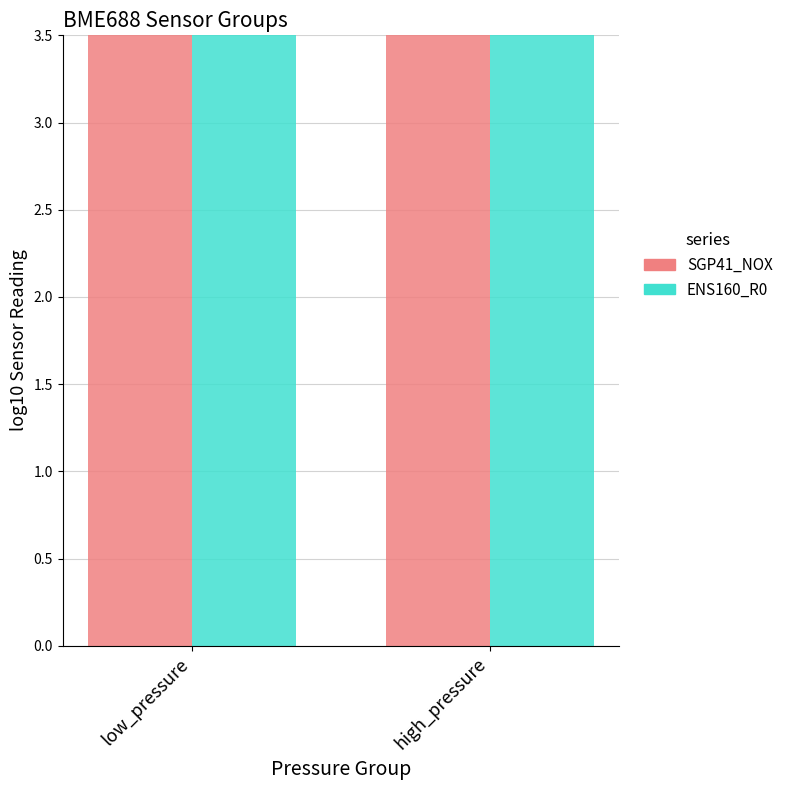

At which category is the sum across all series the highest?

high_pressure